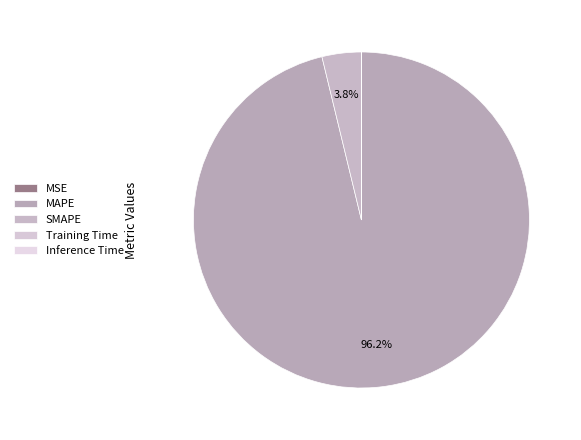

To the nearest percent, what is the difference between the SMAPE and Inference Time slice percentages?

4%